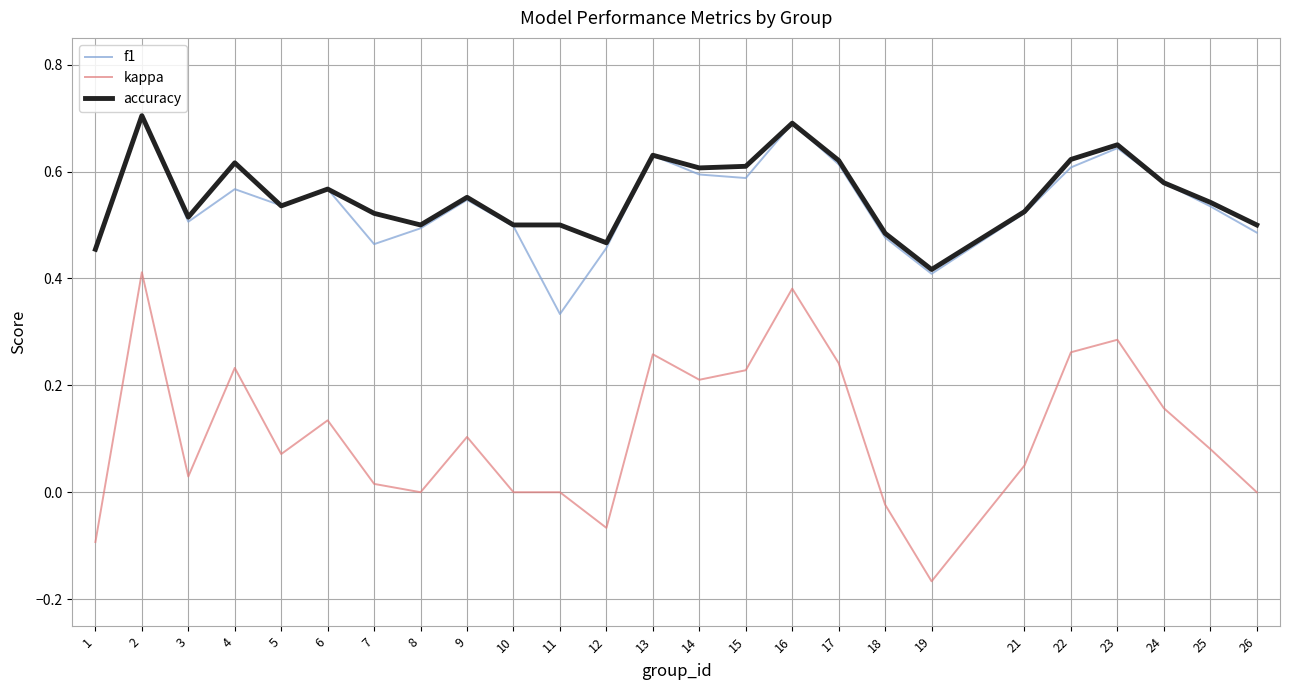

Is the value of accuracy at 24 greater than the value of kappa at 25?

Yes